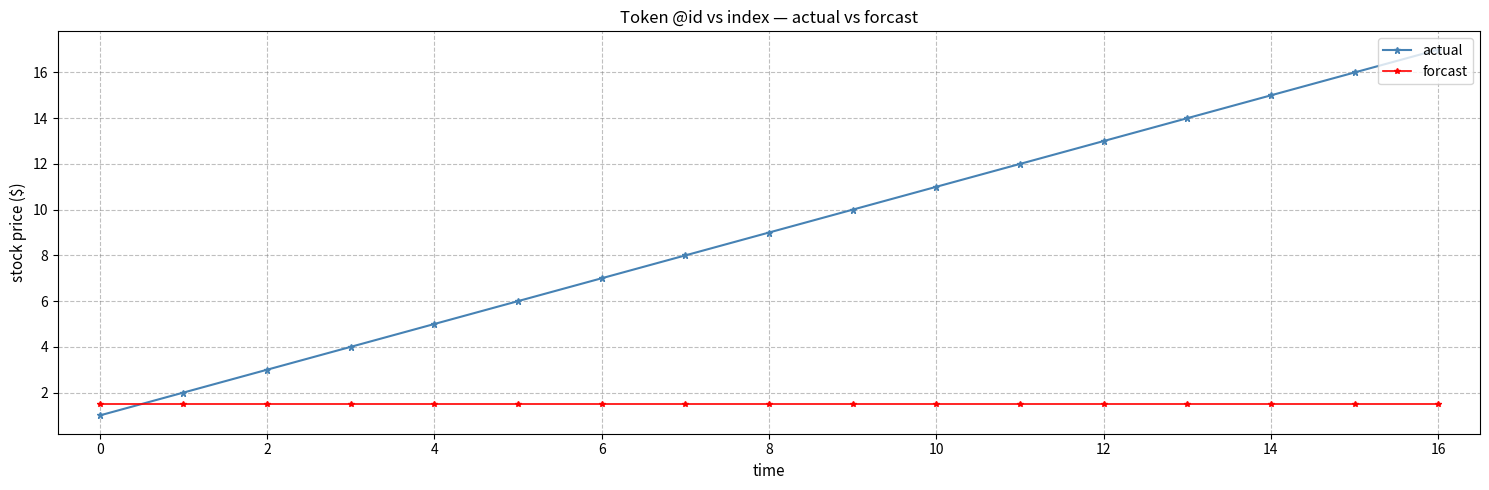

After their last crossing, which series has the higher values: actual or forcast?

actual